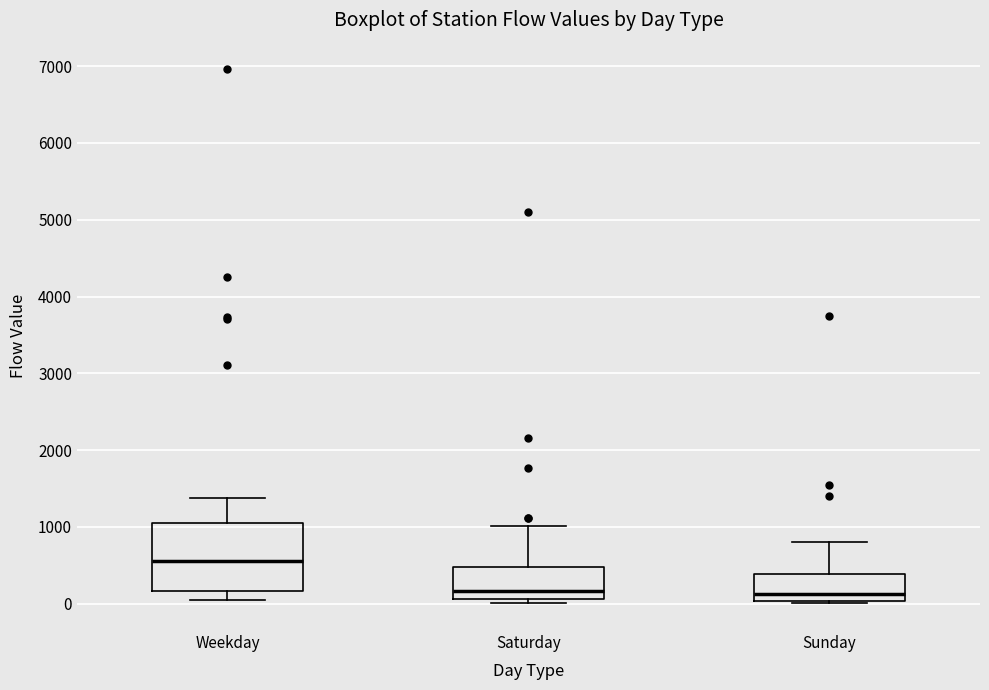

Reading left to right, read every box against the y-axis: the position of its median line, the range the box covers, and the ends of its whiskers. The values are not printed on the chart, so give them approximately, as read against the axis.

Weekday: median 600, box 200 to 1100, whiskers 0 to 1400
Saturday: median 200, box 100 to 500, whiskers 0 to 1000
Sunday: median 100, box 0 to 400, whiskers 0 (just below the box's lower edge) to 800